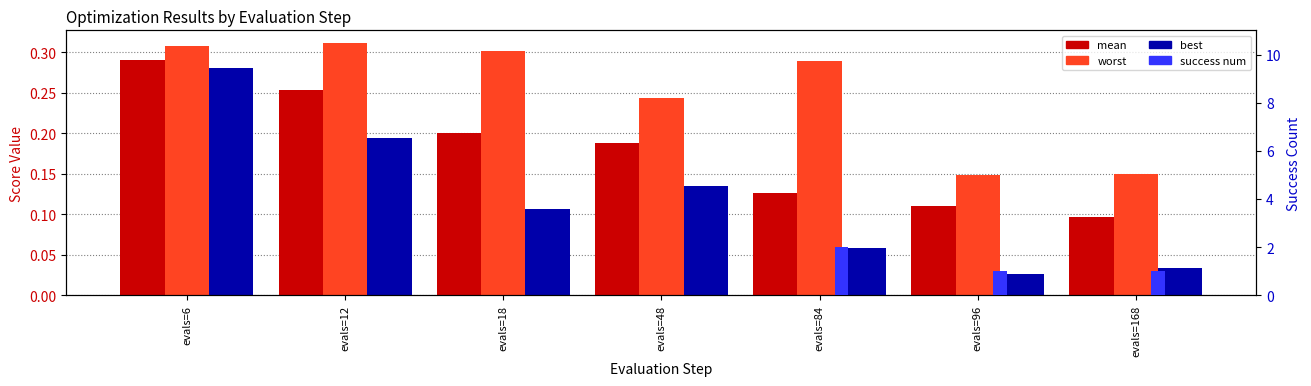

Rank the categories by best value from lowest to highest.

evals=96, evals=168, evals=84, evals=18, evals=48, evals=12, evals=6